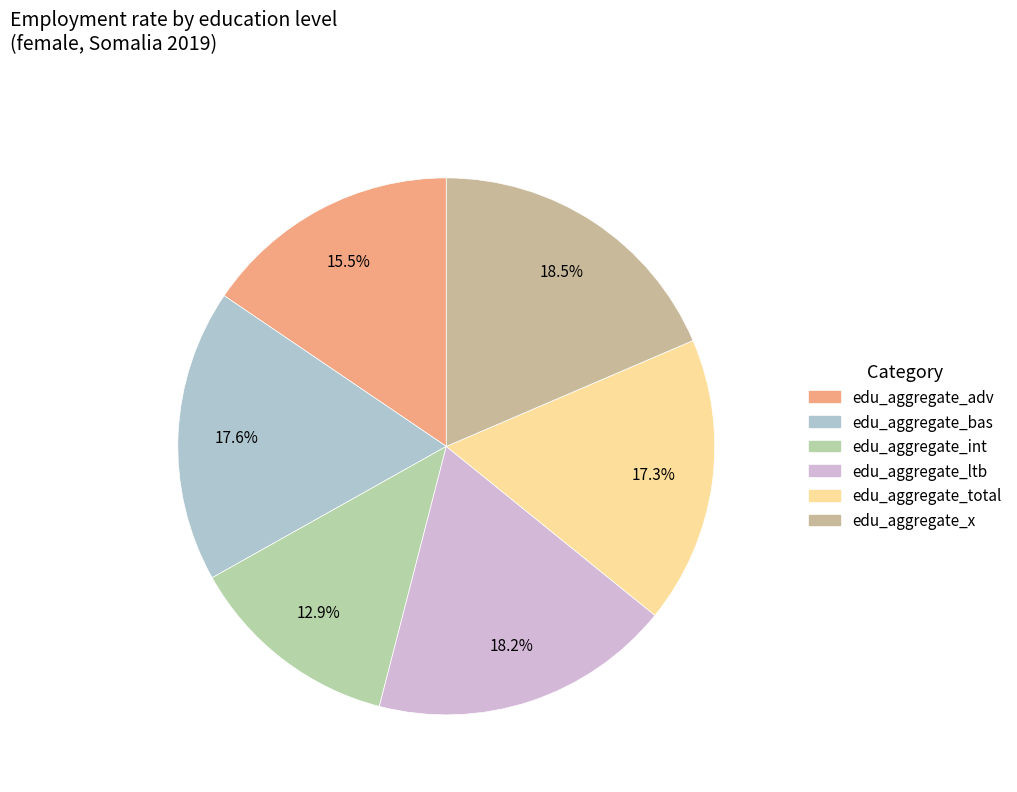

What percentage is the edu_aggregate_int slice, to the nearest percent?

13%